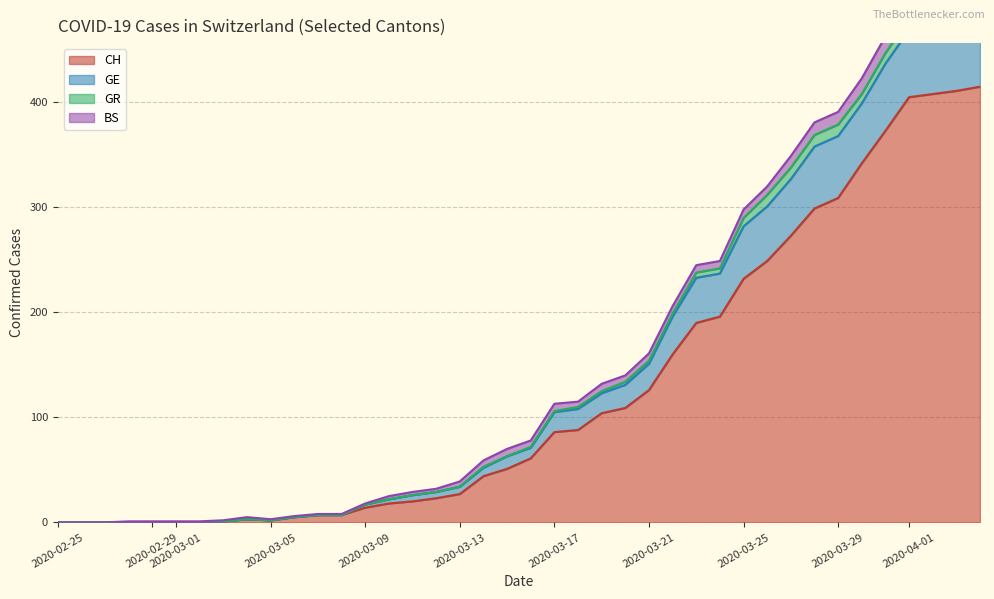

What is the maximum value for CH?

415